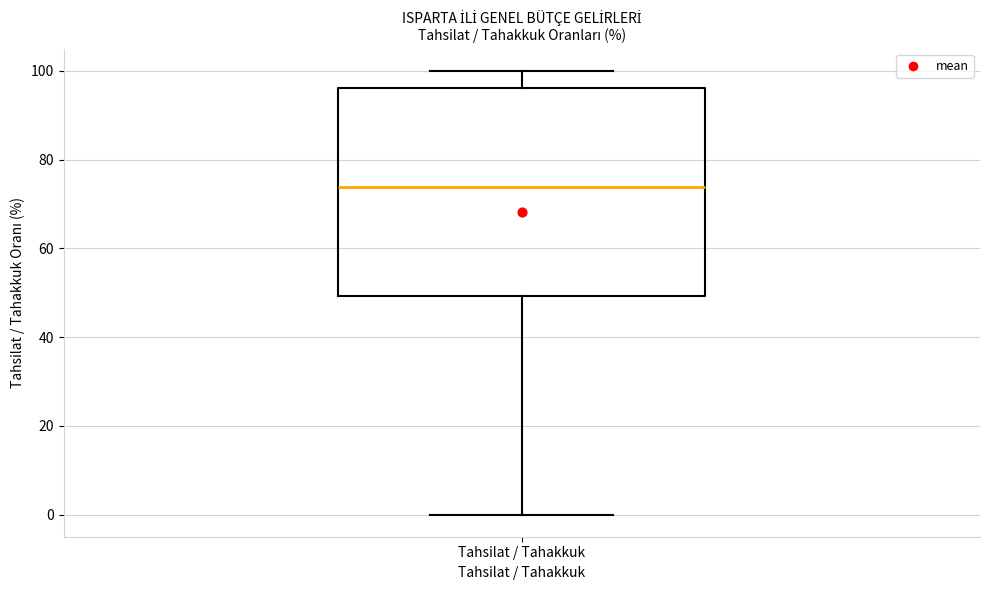

Read this box plot against the y-axis: the position of the median line, the range covered by the box, and the ends of both whiskers. The values are not printed on the chart, so give them approximately, as read against the axis.

median 74, box 50 to 96, whiskers 0 to 100